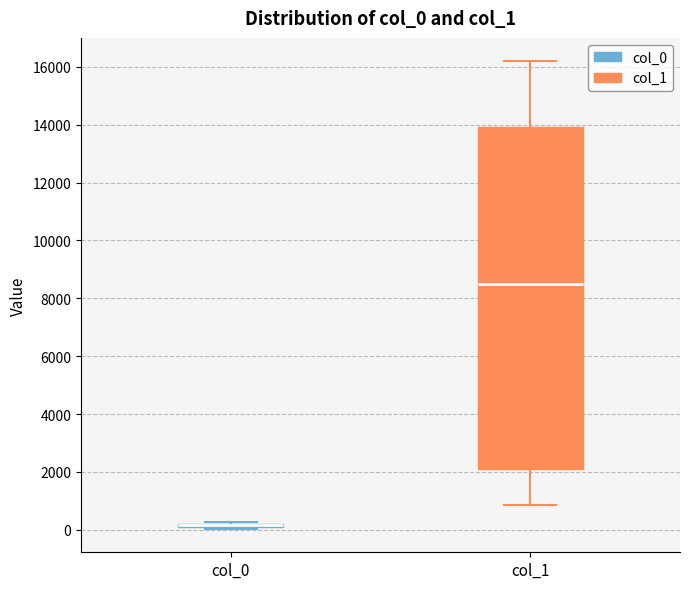

Where is the upper edge of the box for col_0 on the y-axis? The values are not printed on the chart, so give them approximately, as read against the axis.

200